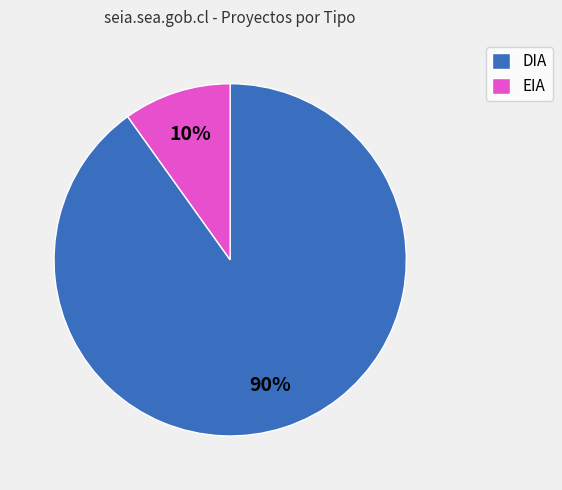

The EIA slice represents 2% of the pie. True or false?

False